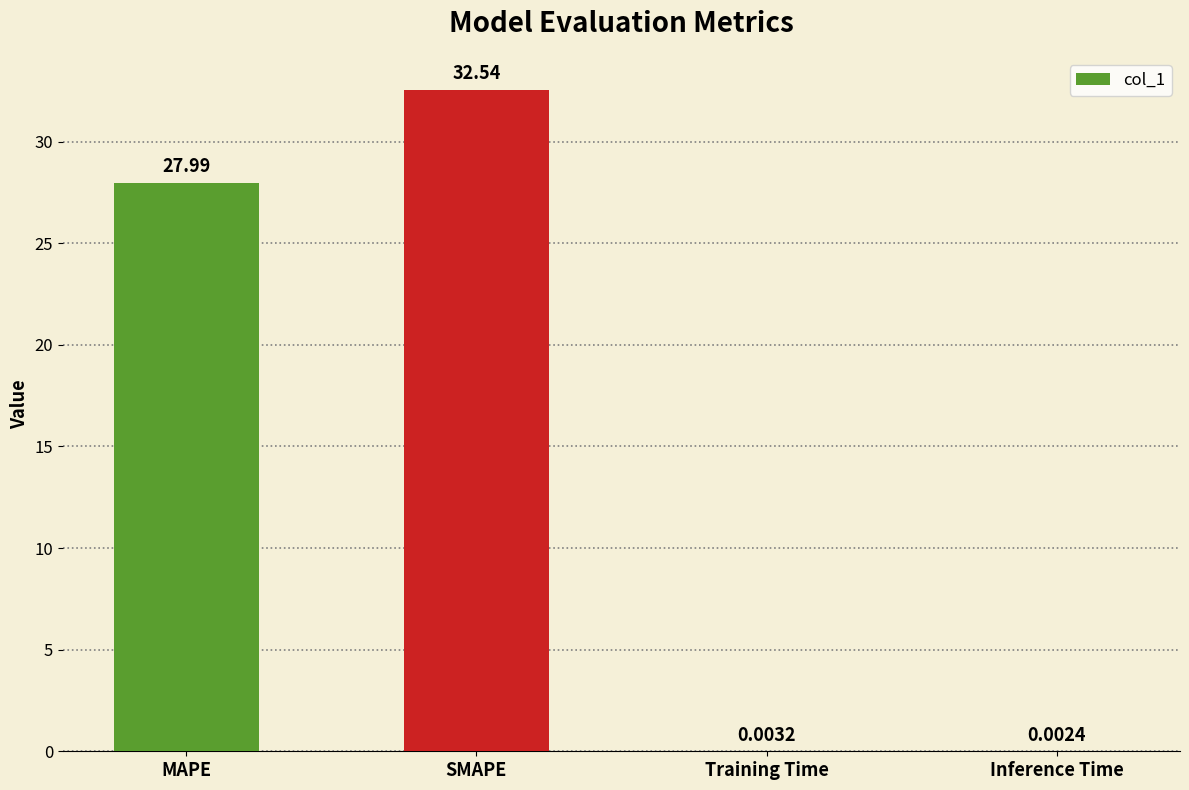

Which has a higher value, Inference Time or Training Time?

Training Time